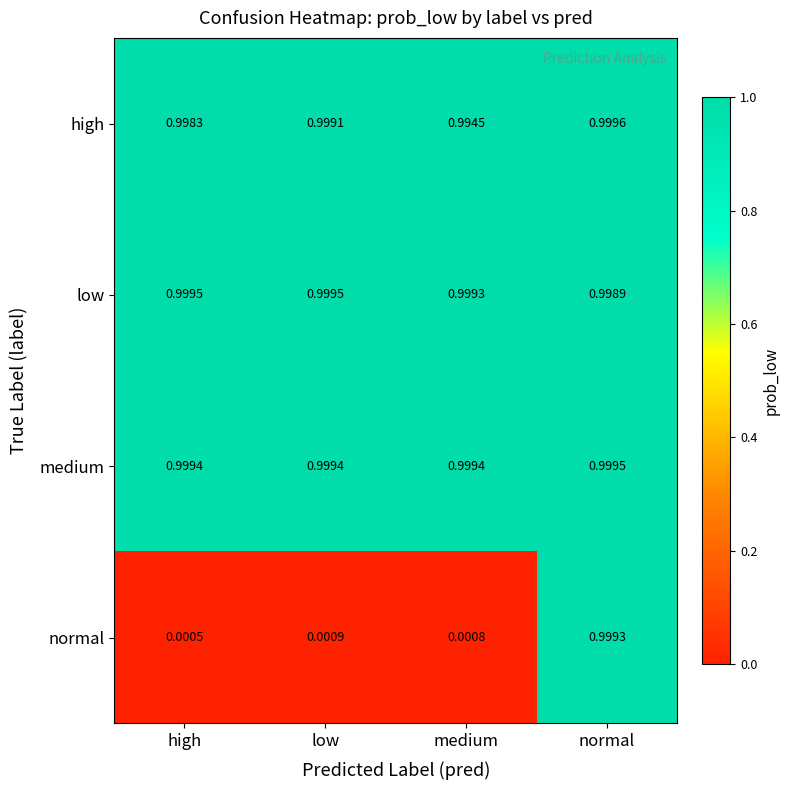

Which series has the largest total across all categories?

medium